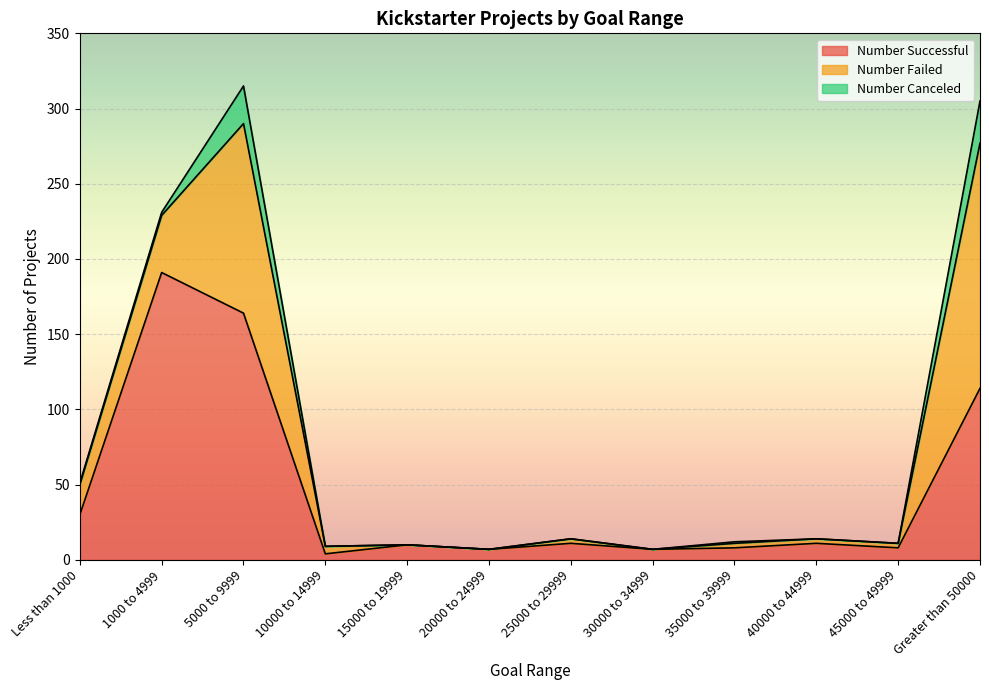

True or false: Number Failed has more than 1 points higher than both neighbors.

True